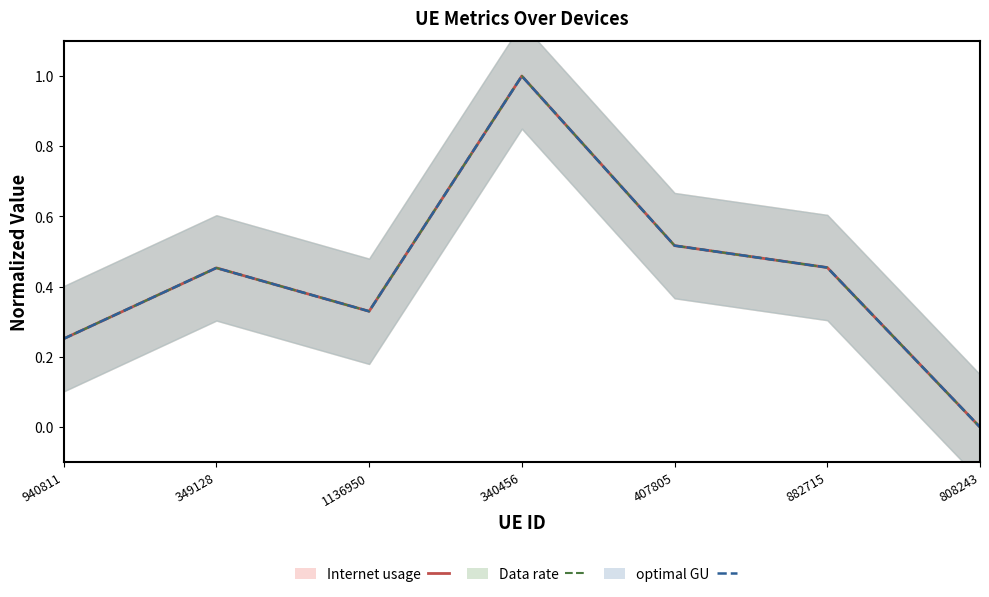

Reading right to left, transcribe all the data shown in this chart.

Internet usage: 0.0	0.5	0.5	1.0	0.3	0.5	0.3
Data rate: 0.0	0.5	0.5	1.0	0.3	0.5	0.3
optimal GU: 0.0	0.5	0.5	1.0	0.3	0.5	0.3